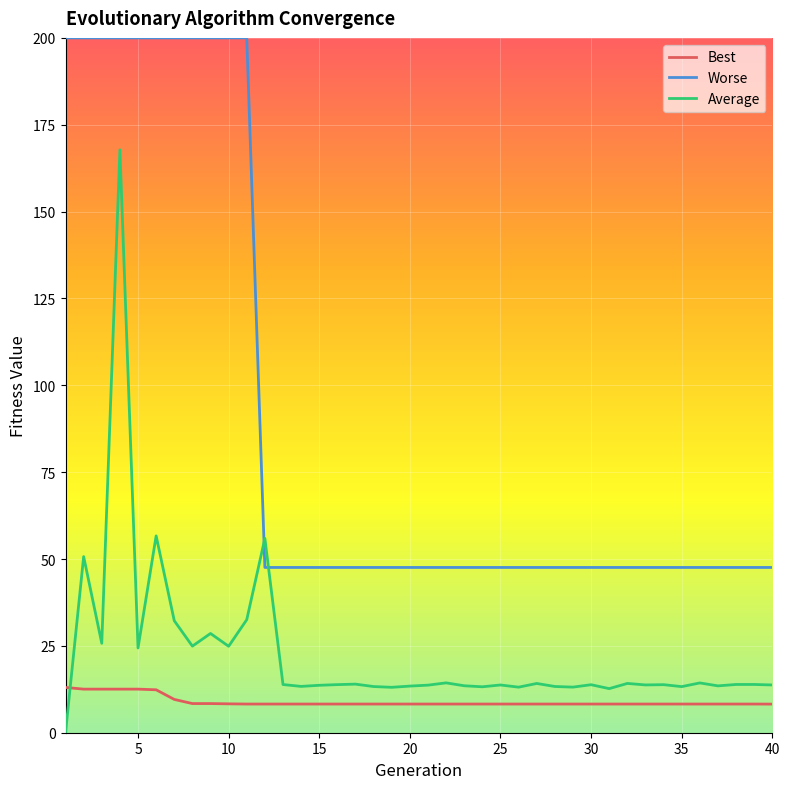

Rank the series by their average value, from lowest to highest.

Best, Average, Worse